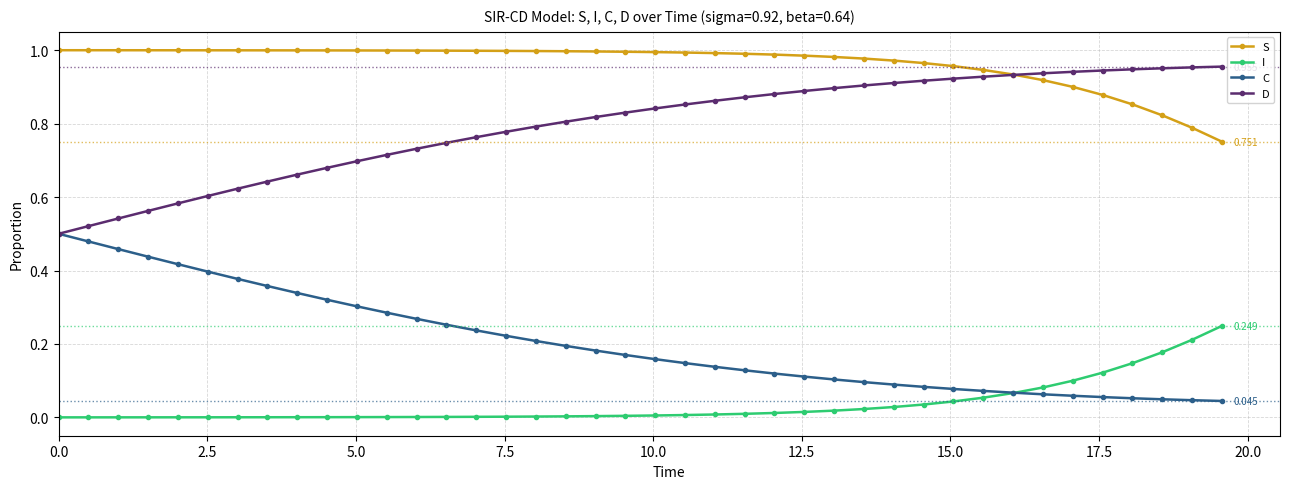

Which series has the largest total across all categories?

S